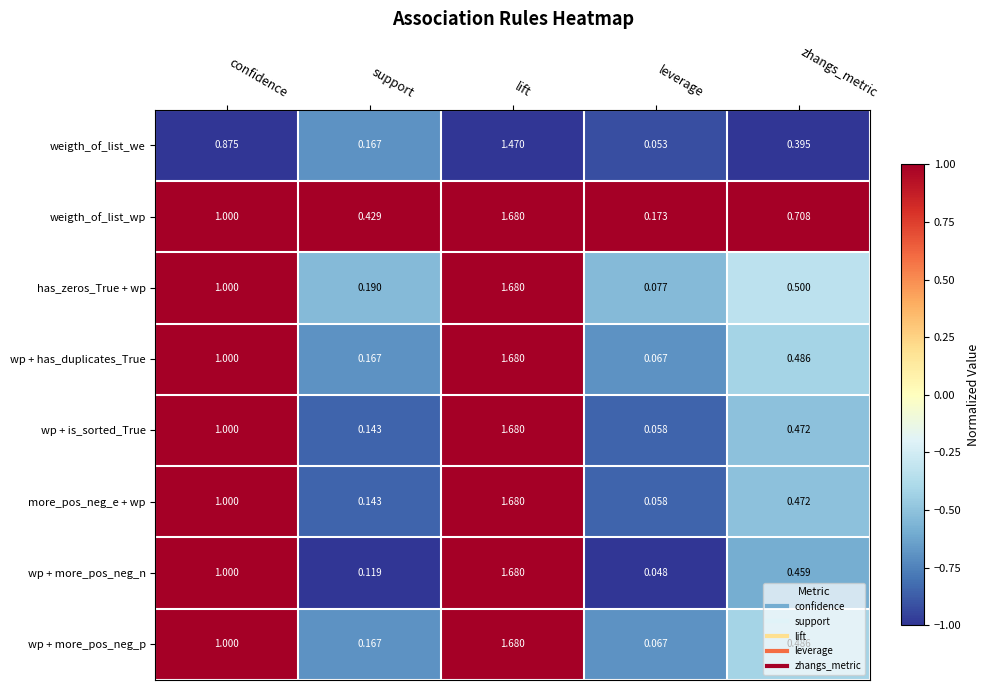

Which series has the largest total across all categories?

weigth_of_list_wp